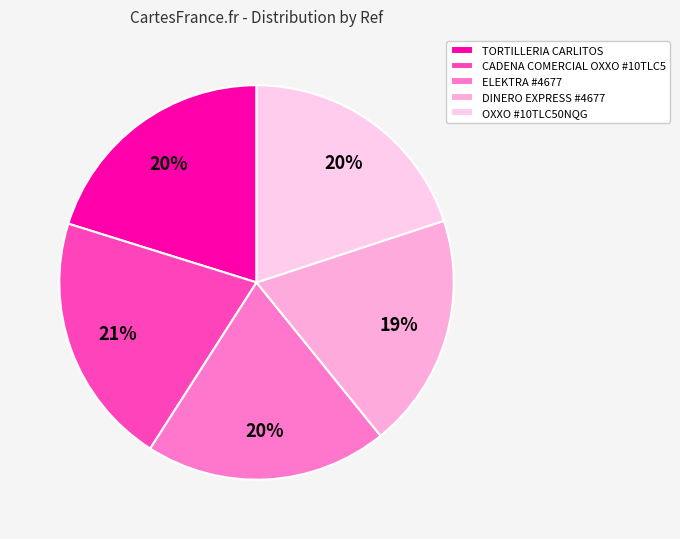

Is it true that CADENA COMERCIAL OXXO #10TLC5 is 21% of the pie?

True